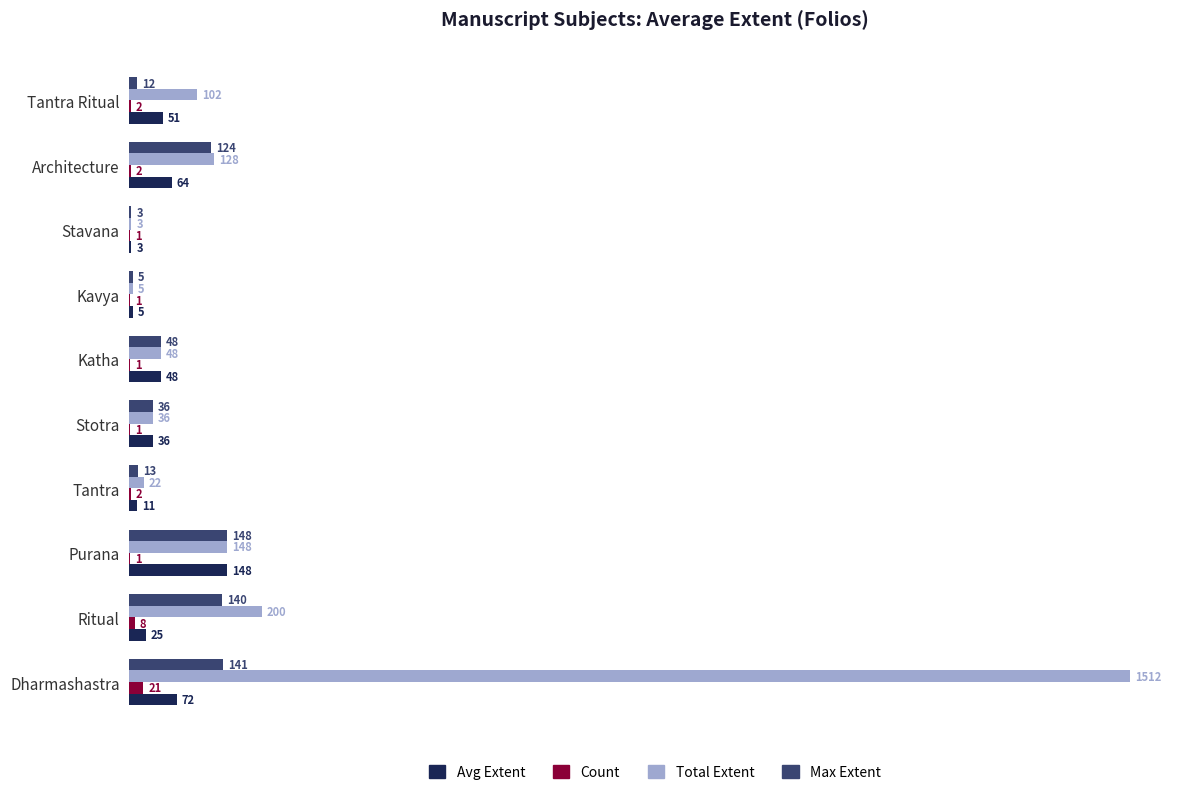

Which series changed the most between Tantra and Architecture?

Max Extent